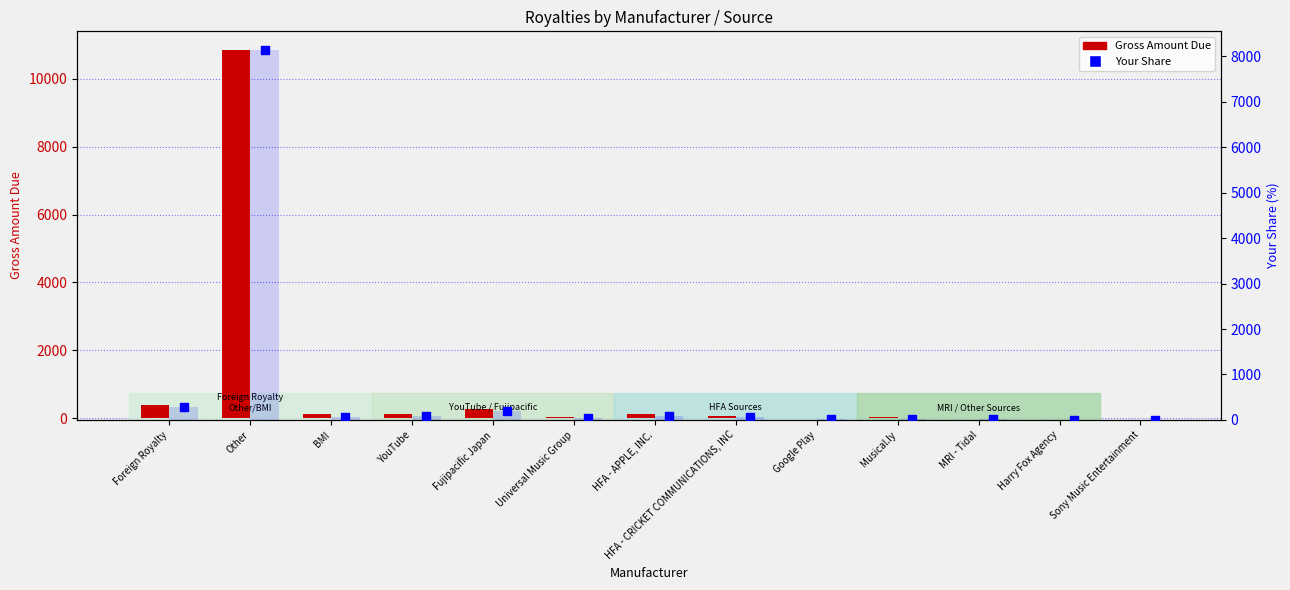

Which series reaches the maximum Y coordinate?

Gross Amount Due